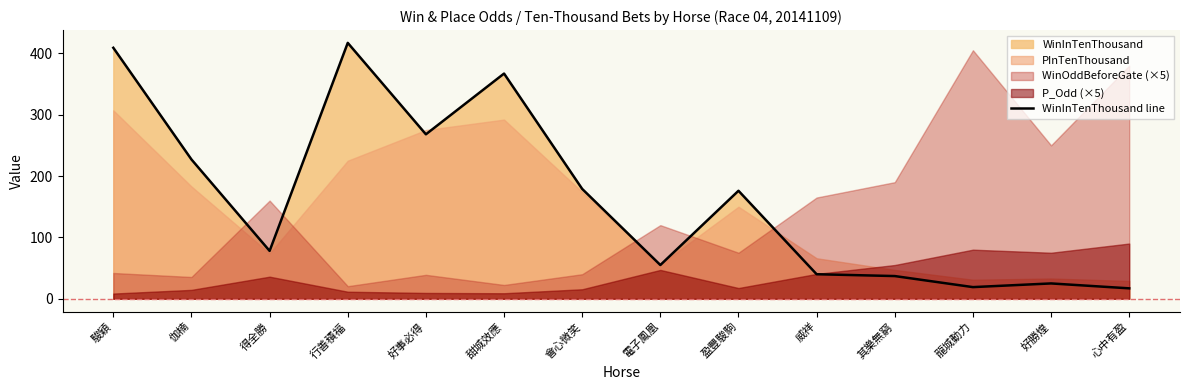

How many interior local peaks (higher than both neighbors) does the data have?

4